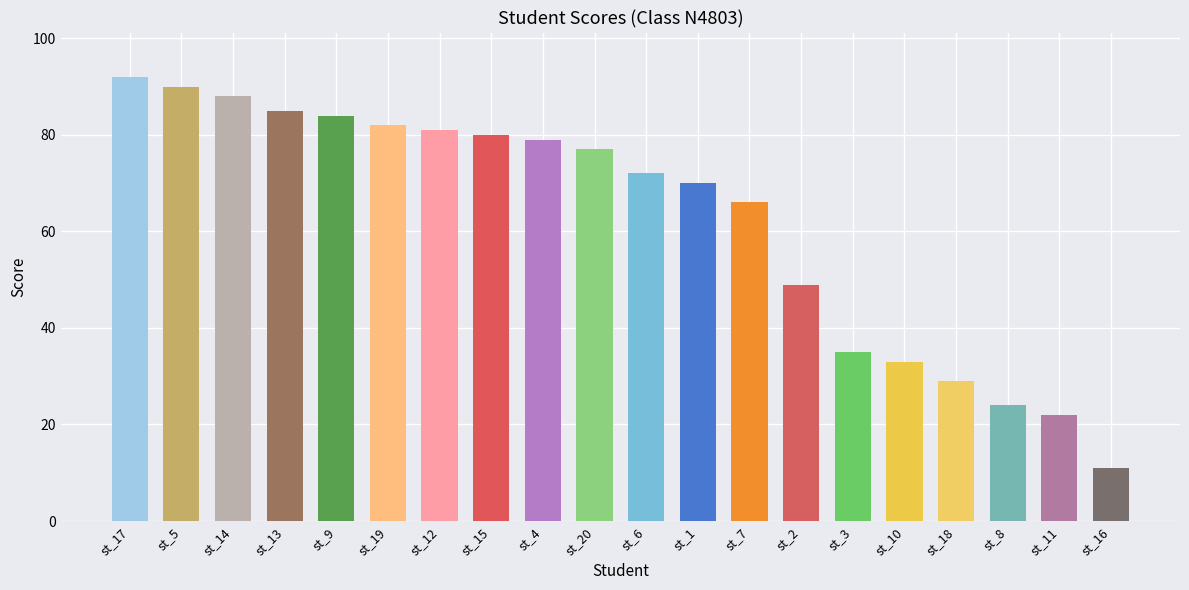

Reading left to right, extract all data points from this chart.

92	90	88	85	84	82	81	80	79	77	72	70	66	49	35	33	29	24	22	11